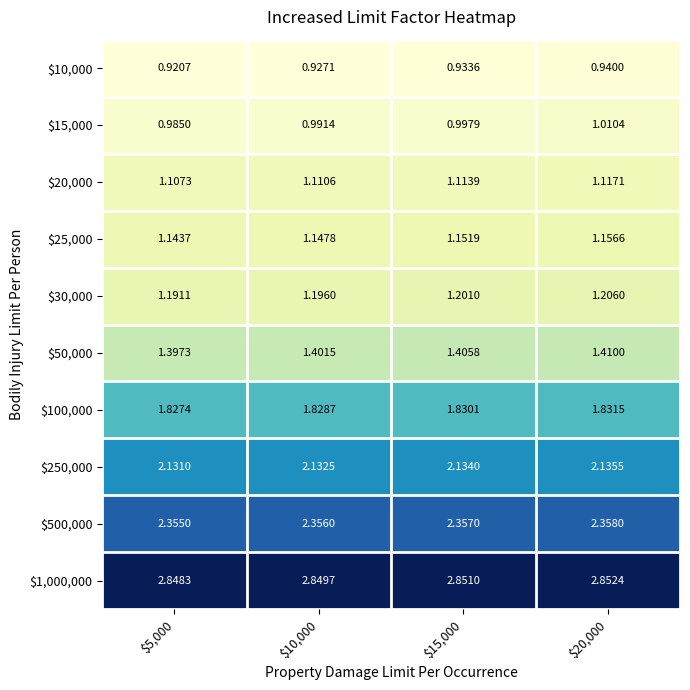

At which category is the sum across all series the highest?

$20,000